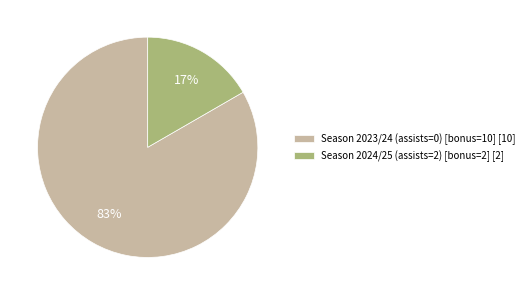

Count the number of slices in the pie.

2